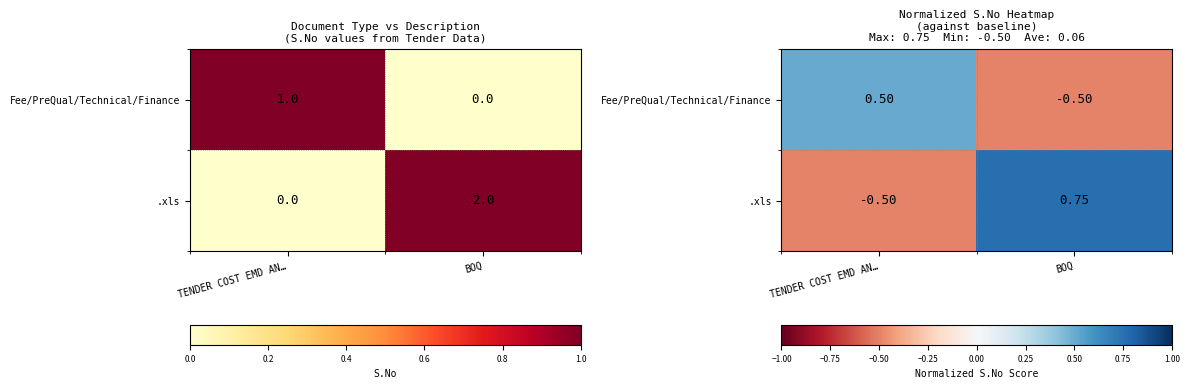

What is the sum of all .xls values?

0.2